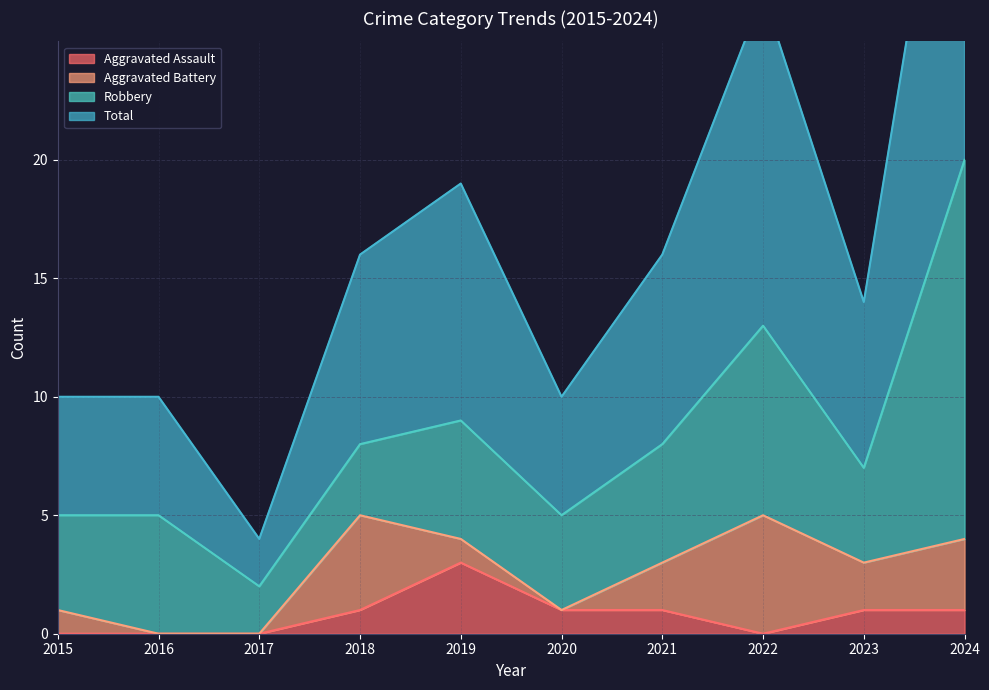

At which category is the sum across all series the highest?

2024